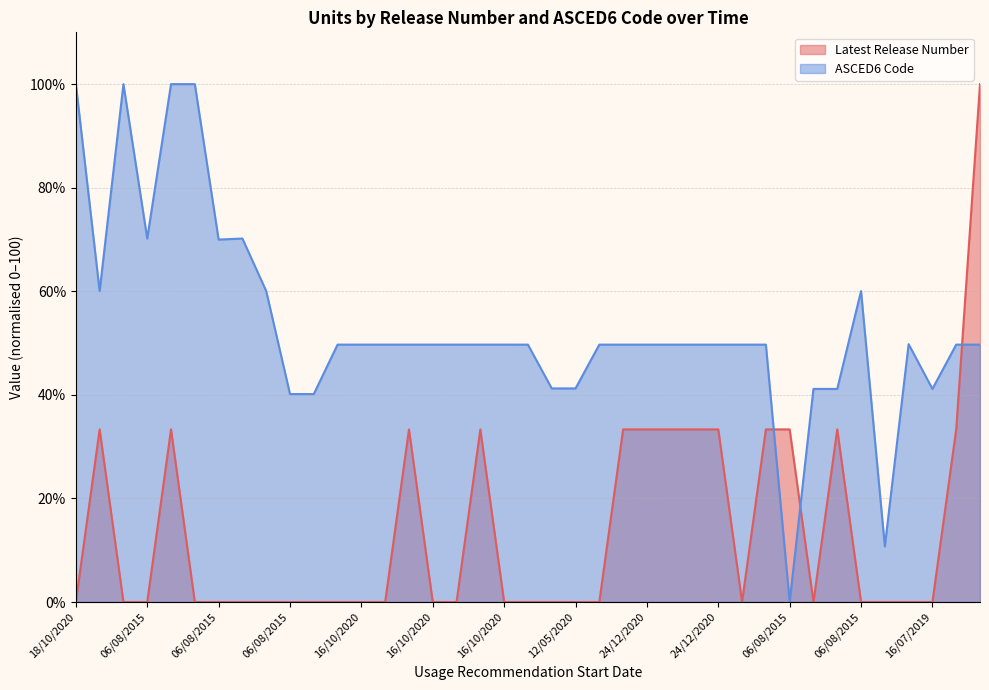

How many interior local peaks does the ASCED6 Code series have?

4